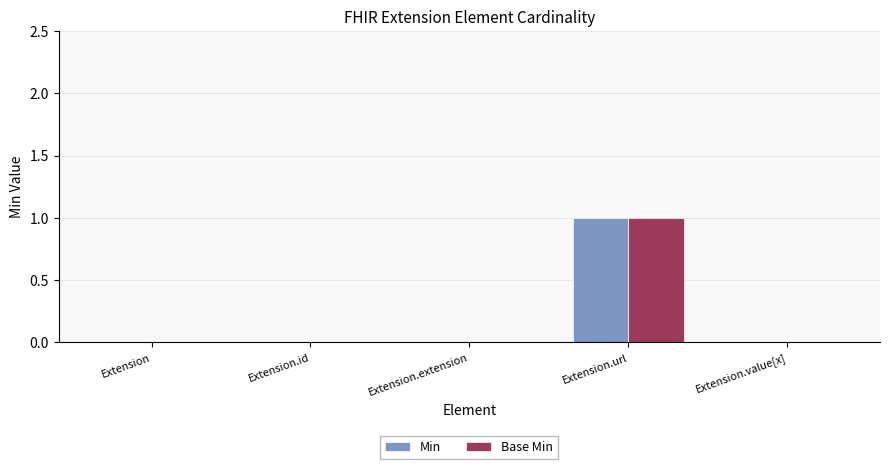

Is the value of Min at Extension.url greater than the value of Base Min at Extension.value[x]?

Yes